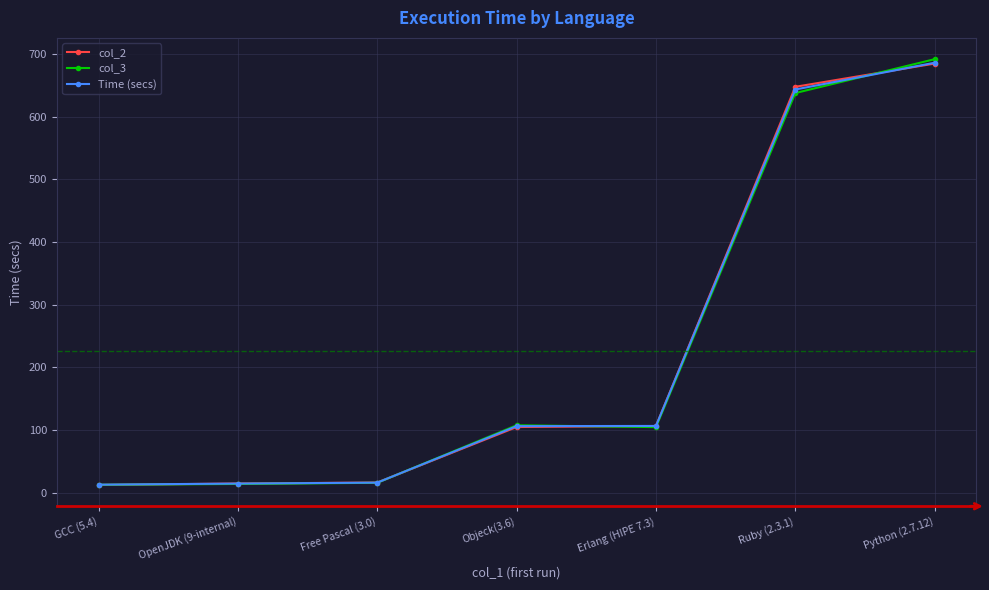

Is it true that Time (secs) equals 308.3 at Ruby (2.3.1)?

False